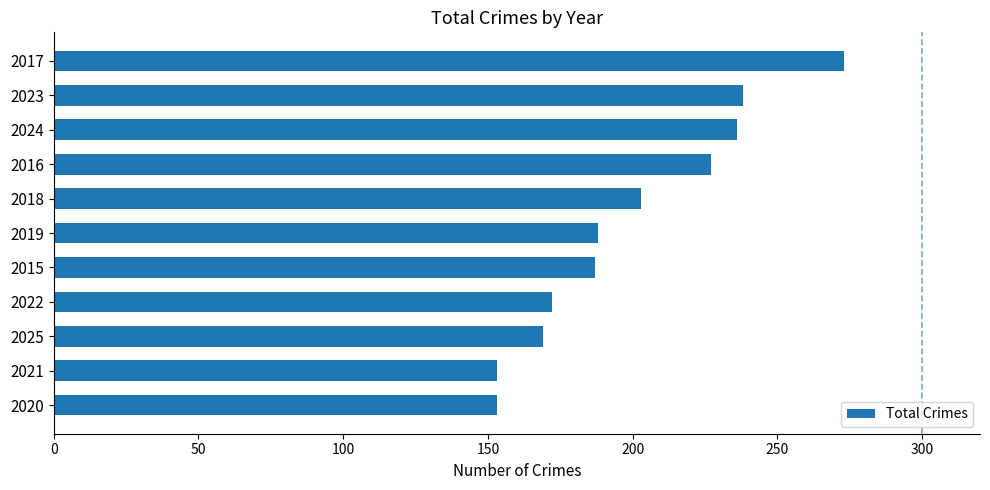

Approximately how many times larger is the value at 2020 compared to 2016?

0.7